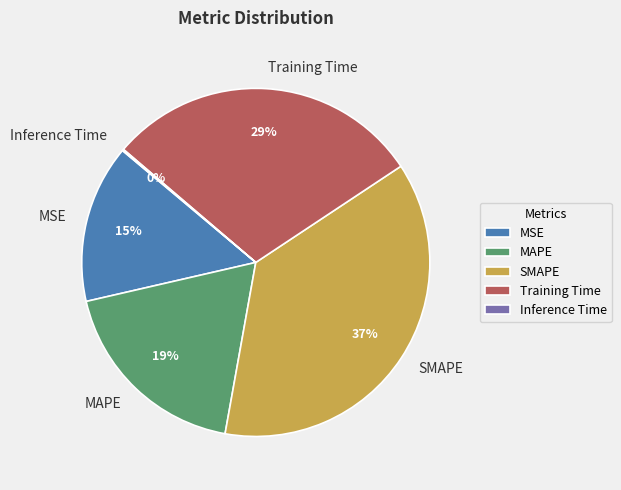

Is it true that Training Time is 19% of the pie?

False